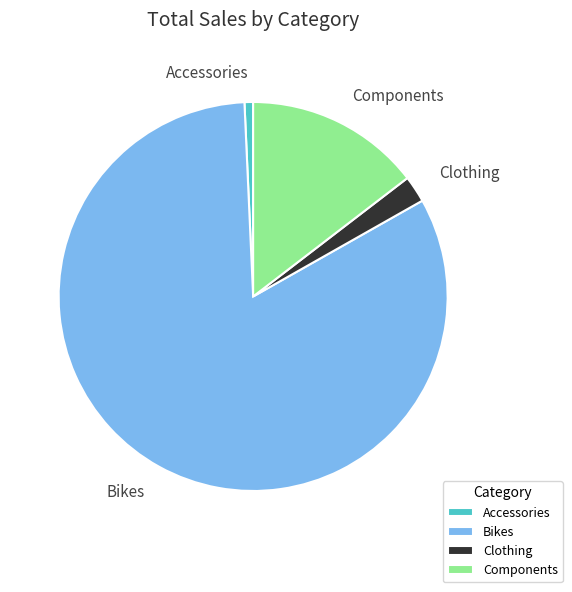

Approximately how many times larger is the value at Components compared to Clothing?

6.6